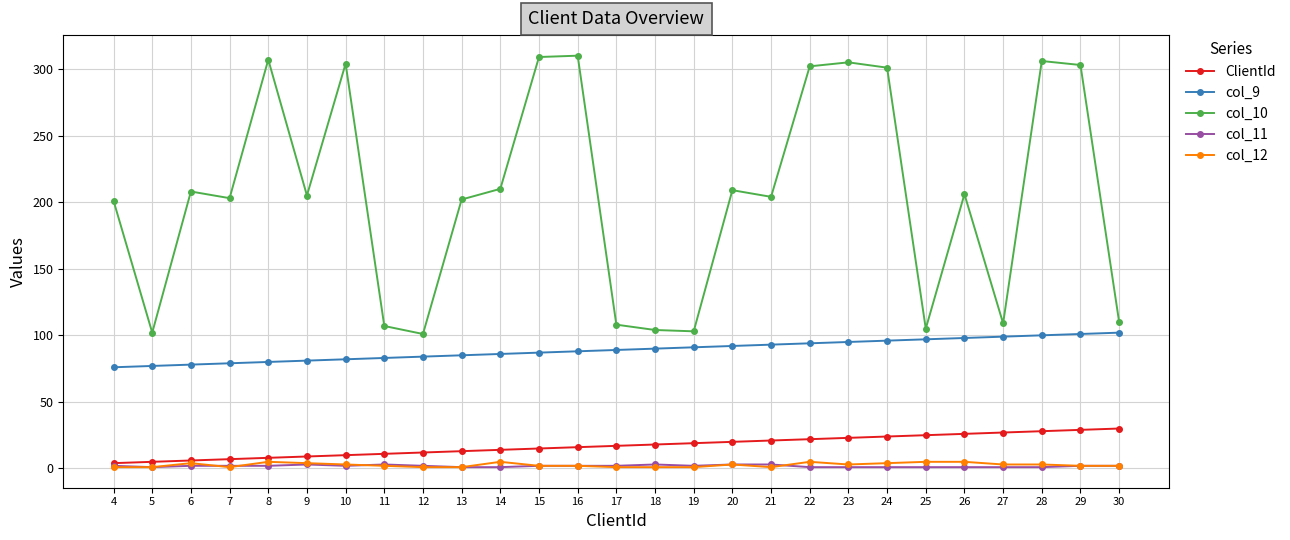

What is the approximate value of col_10 at 19, to the nearest 50?

100